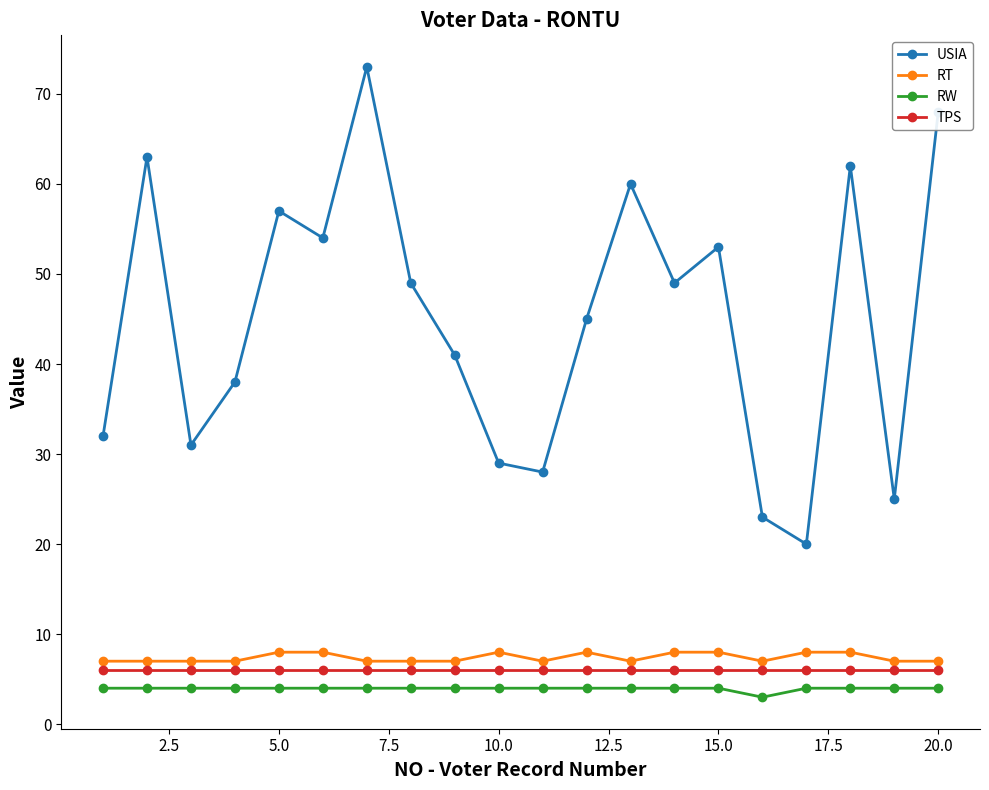

At how many categories does at least one series exceed 46?

10